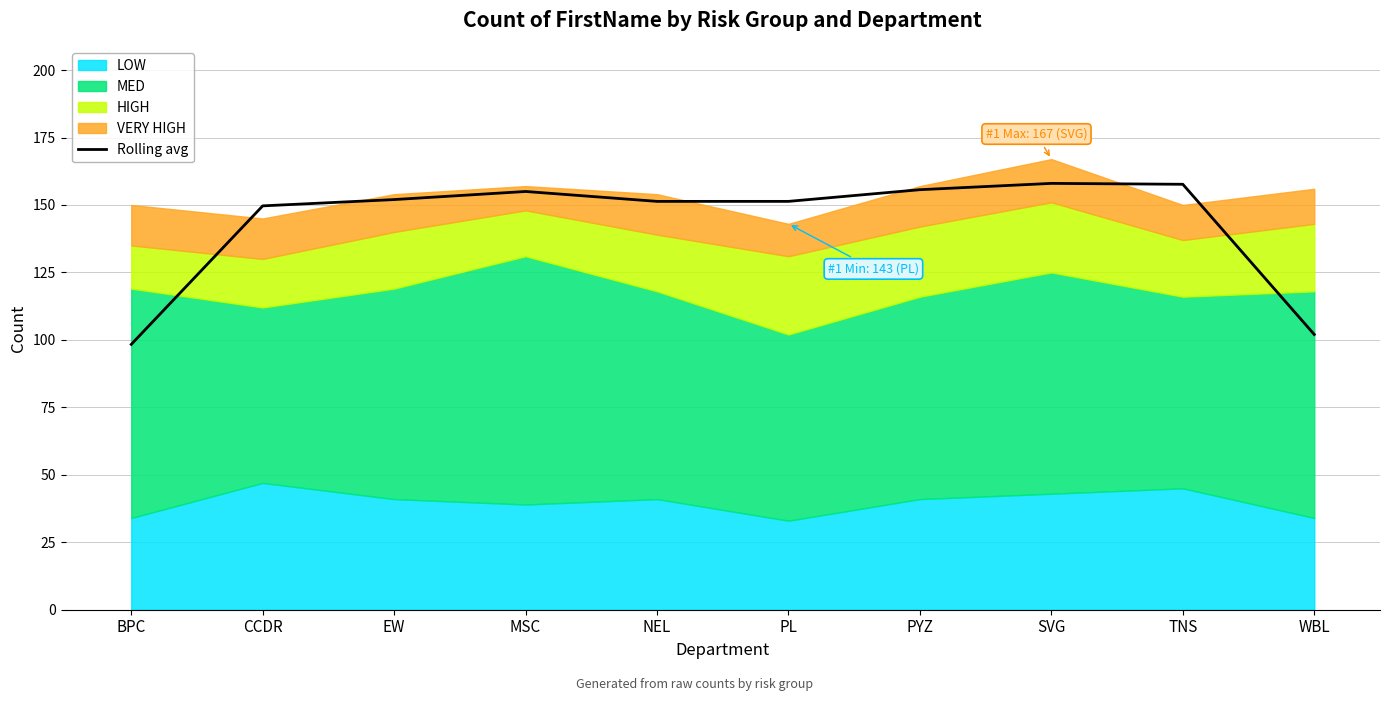

The value at MSC is 267.0. True or false?

False